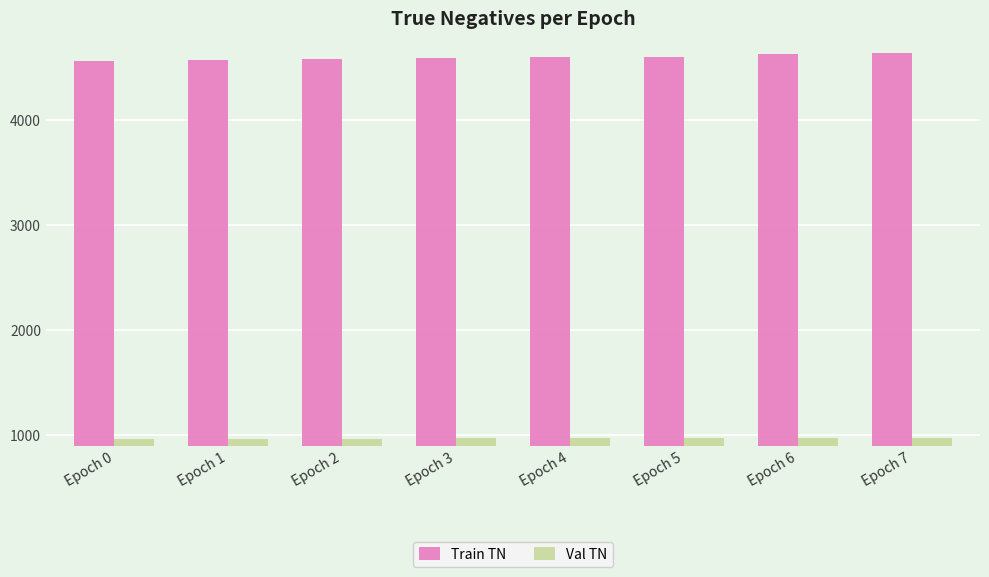

At how many categories does at least one series exceed 1752?

8